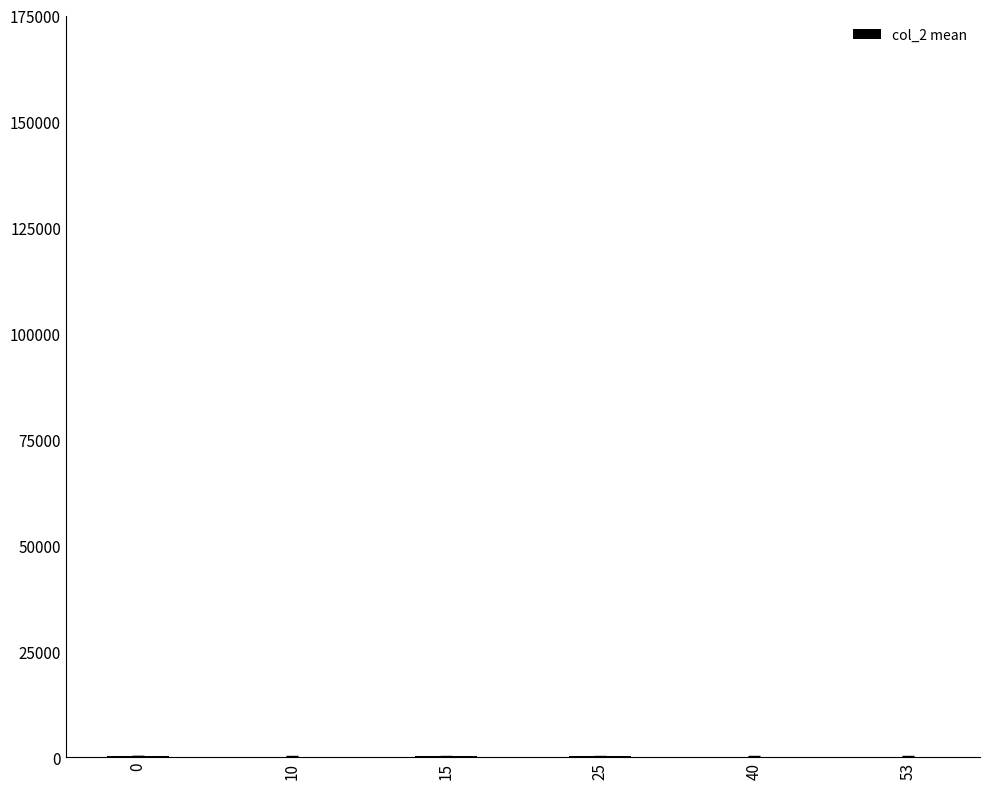

True or false: the data shows 315.8 at 0.

True